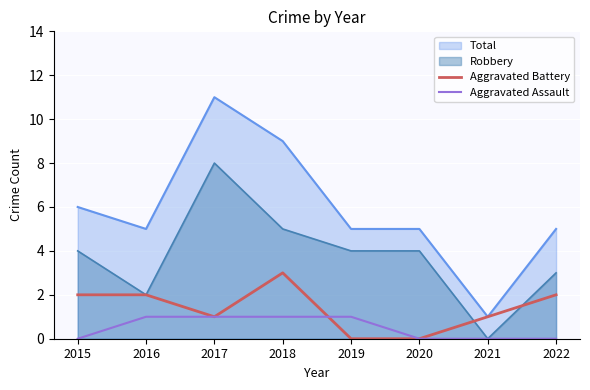

Which series has the widest spread of values?

Total